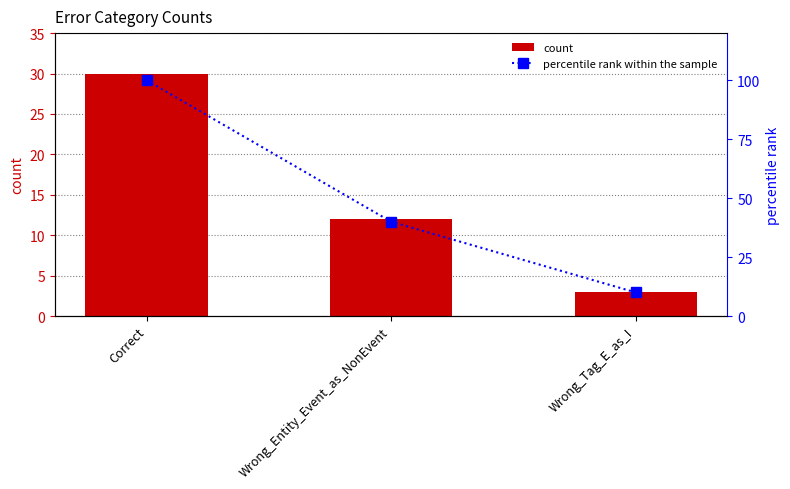

Reading left to right, extract all data points from this chart.

count: 30	12	3
percentile rank within the sample: 100	40	10